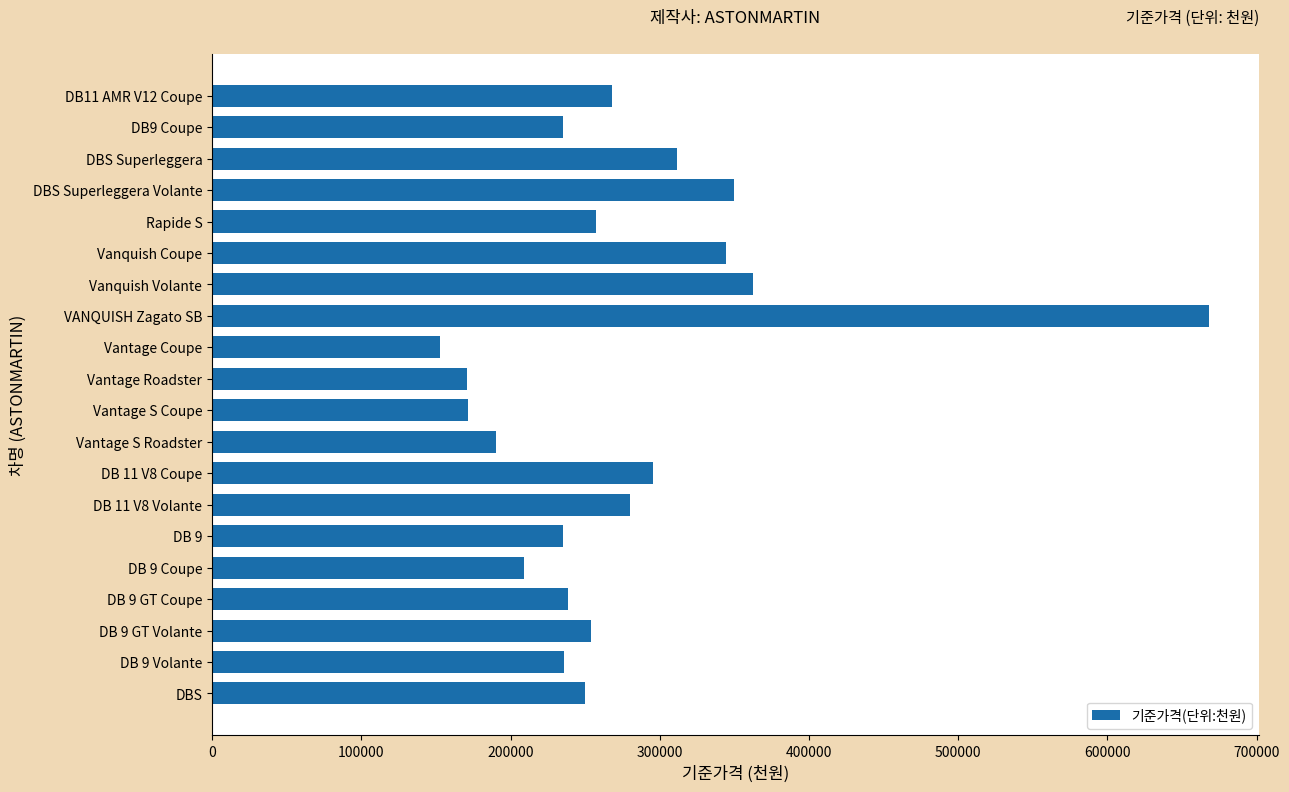

What is the label of the 14th bar from the bottom?

Vanquish Volante